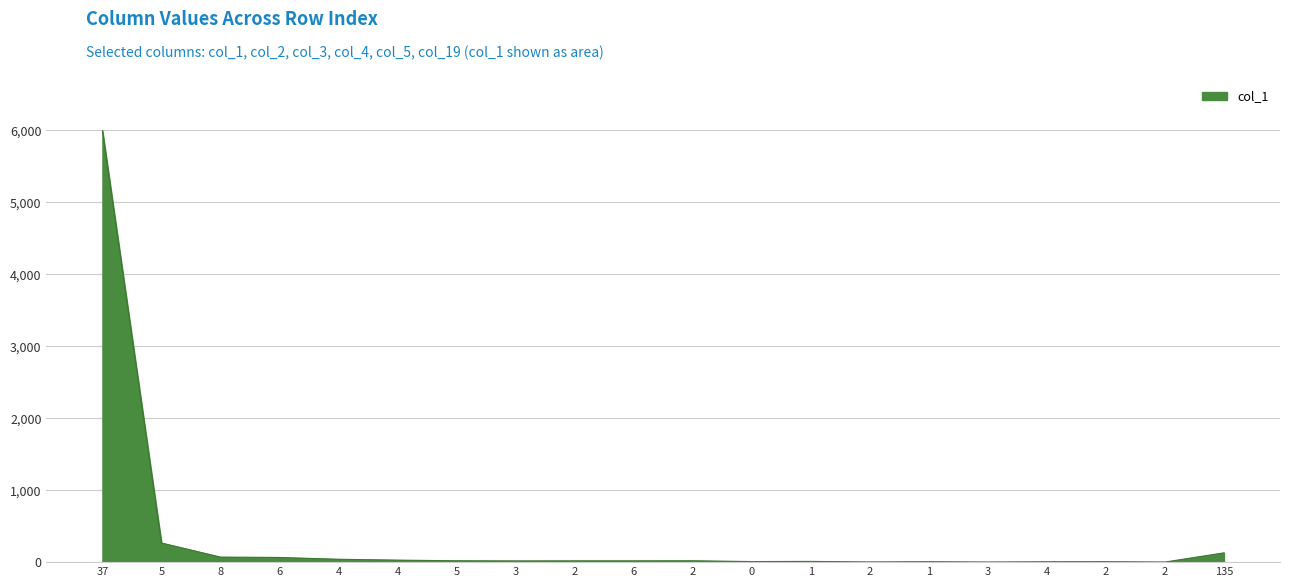

Does the chart have visible grid lines?

Yes